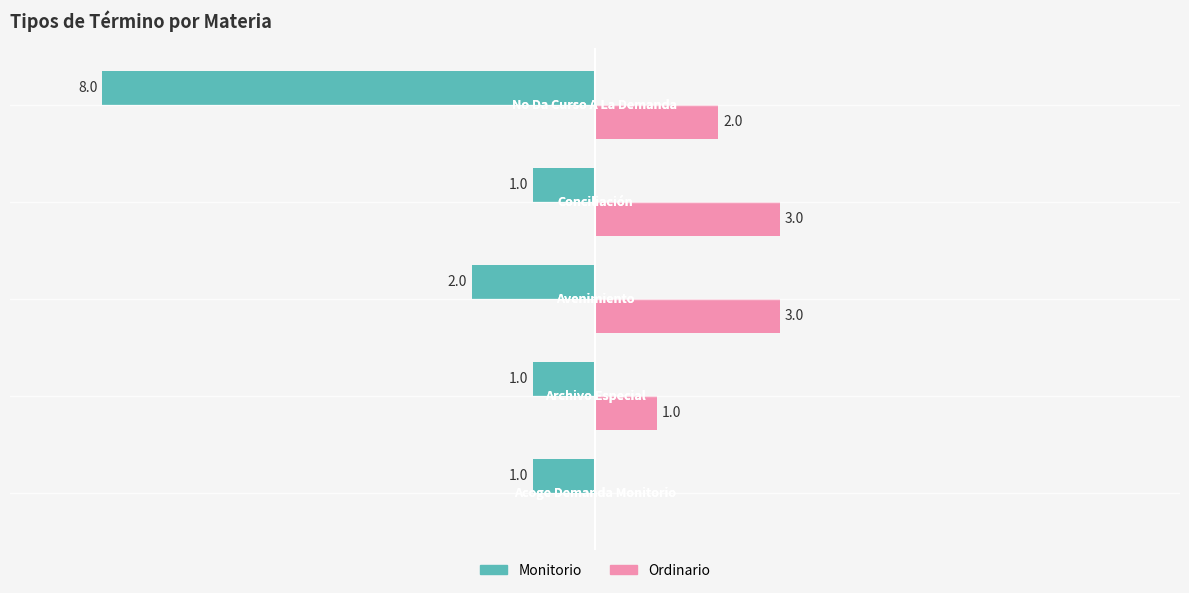

Which series has the largest total across all categories?

Ordinario